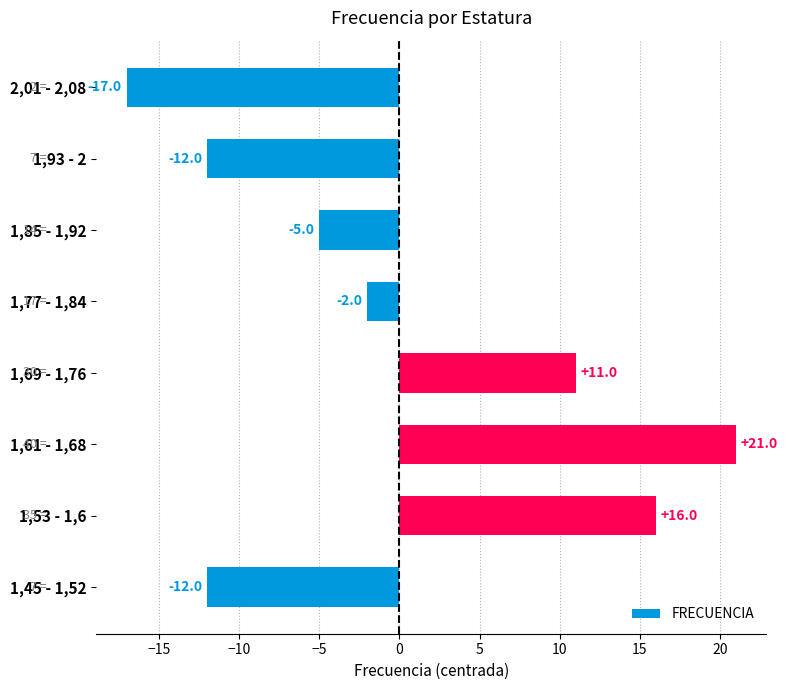

Between 1,45 - 1,52 and 2,01 - 2,08, which is larger?

1,45 - 1,52